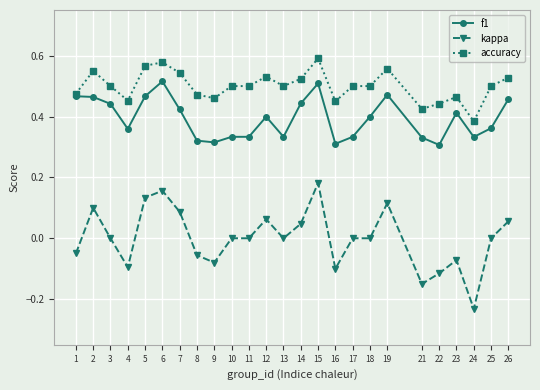

Where is the first local minimum for f1?

4